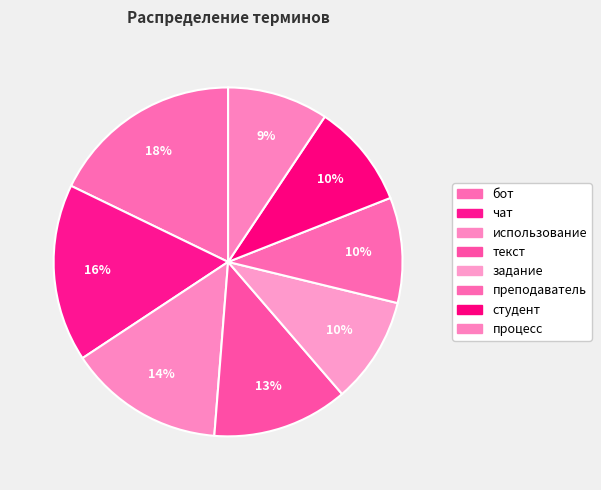

To the nearest percent, what portion does бот represent?

18%